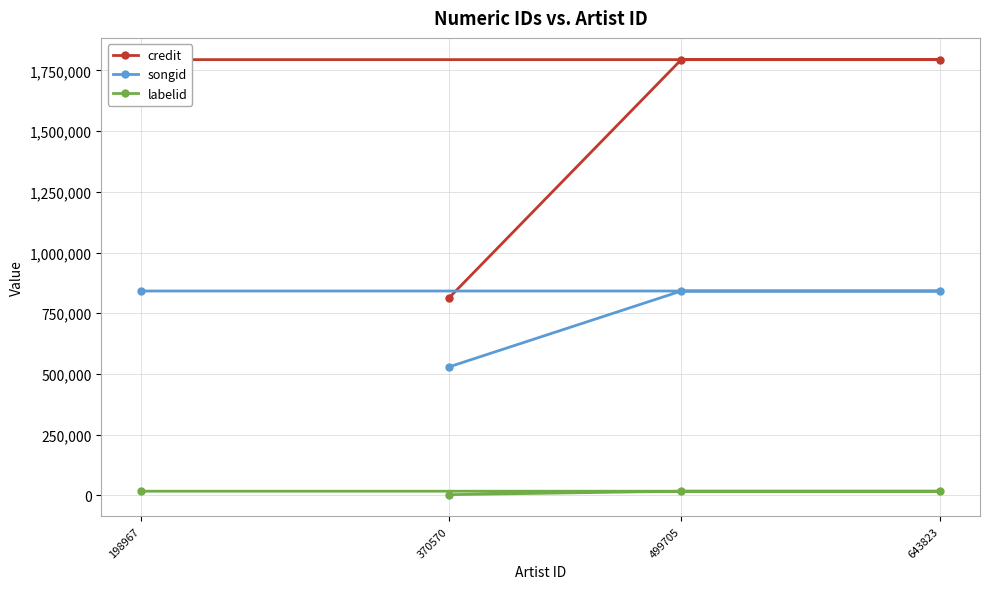

True or false: labelid has a value of 2847 at 370570.

True